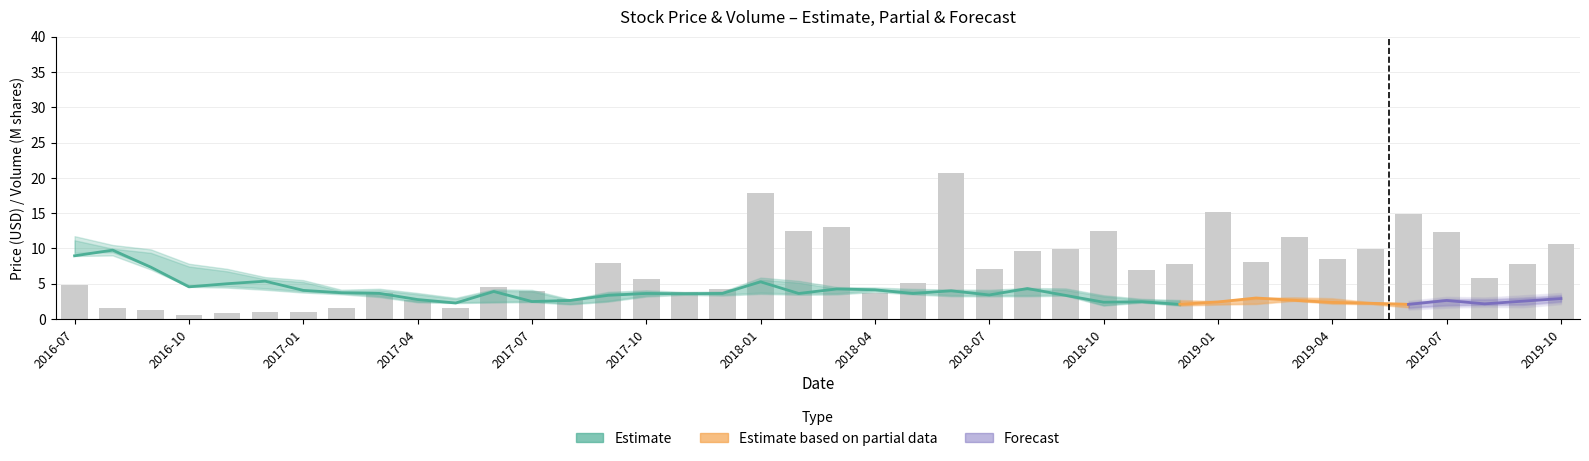

What is the value of the Low bar at the 7th from the left?

3.7